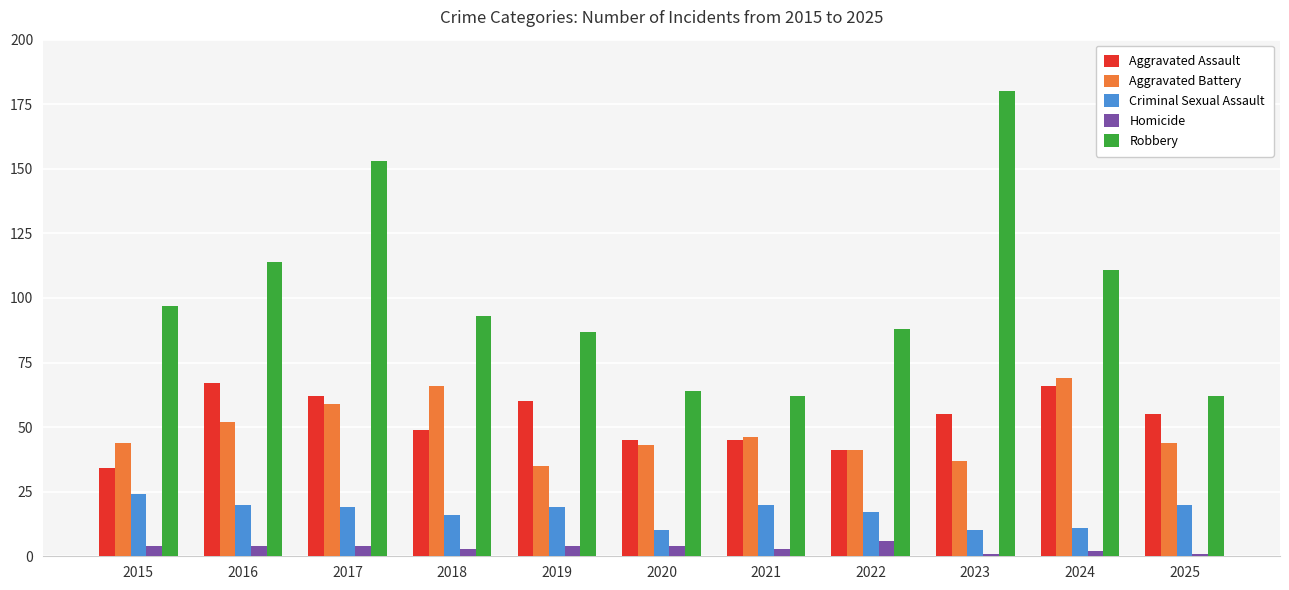

Read the Homicide value at 2016.

4